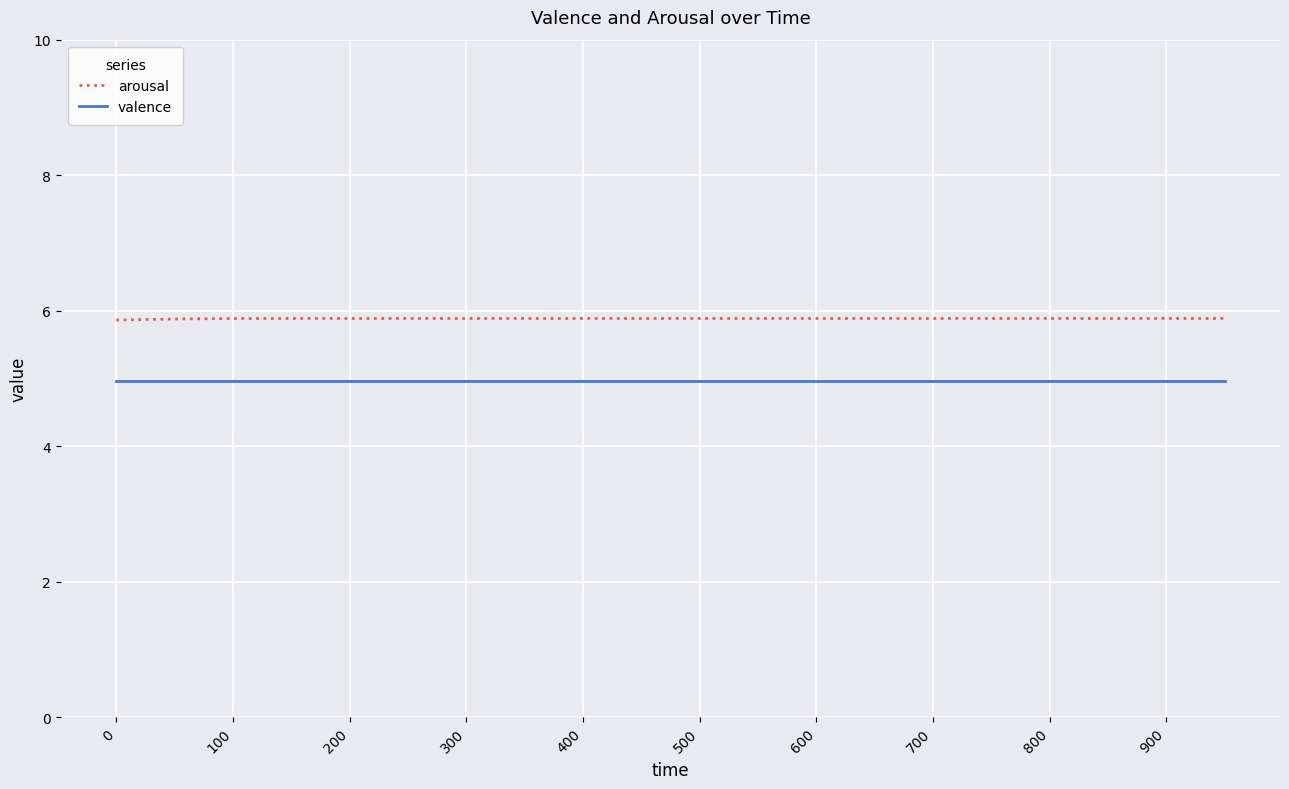

Reading left to right, list all the values displayed in this chart.

arousal: 5.9	5.9	5.9	5.9	5.9	5.9	5.9	5.9	5.9	5.9	5.9	5.9	5.9	5.9	5.9	5.9	5.9	5.9	5.9	5.9
valence: 5.0	5.0	5.0	5.0	5.0	5.0	5.0	5.0	5.0	5.0	5.0	5.0	5.0	5.0	5.0	5.0	5.0	5.0	5.0	5.0